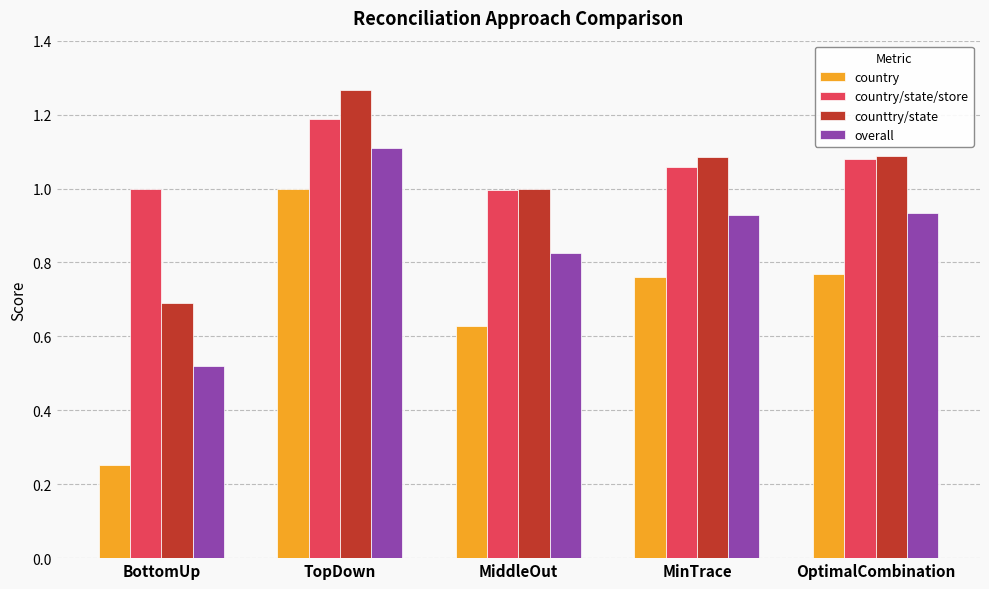

At which label does counttry/state reach its minimum?

BottomUp